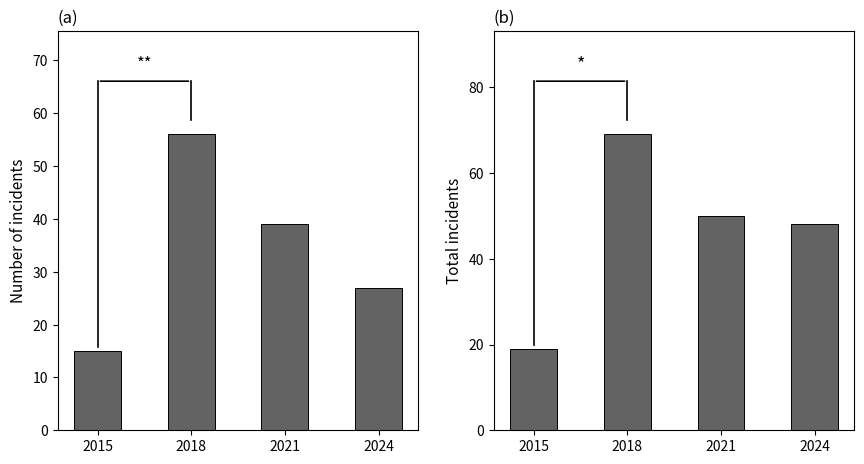

True or false: Total has a value of 19 at 2015.

True